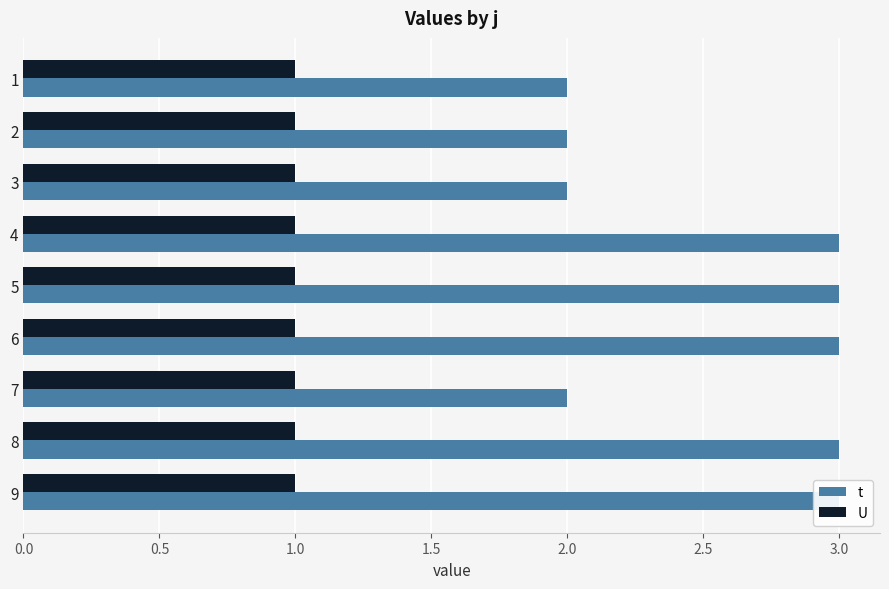

Which series has the widest spread of values?

t